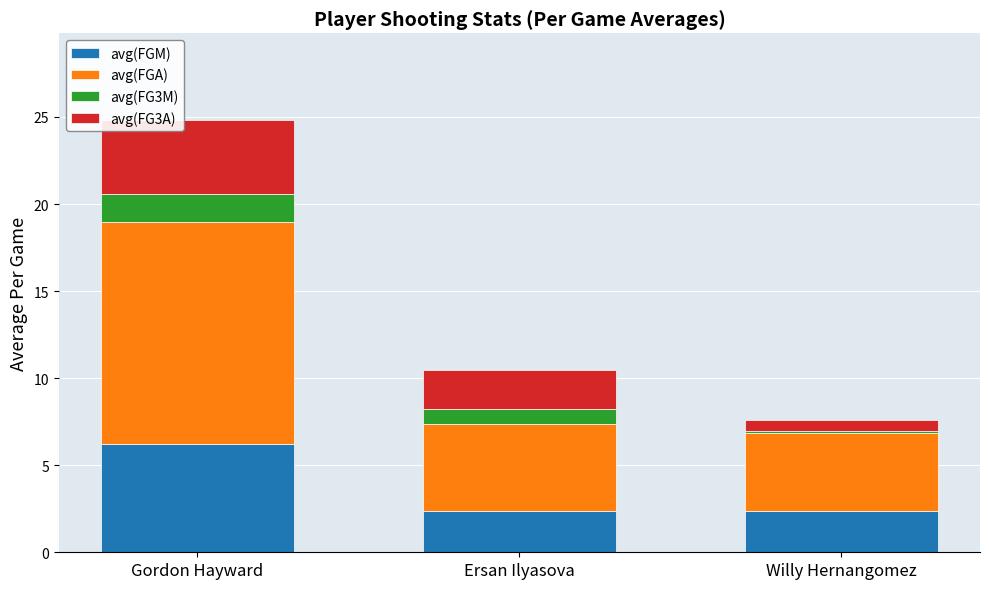

At which category is the sum across all series the highest?

Gordon Hayward